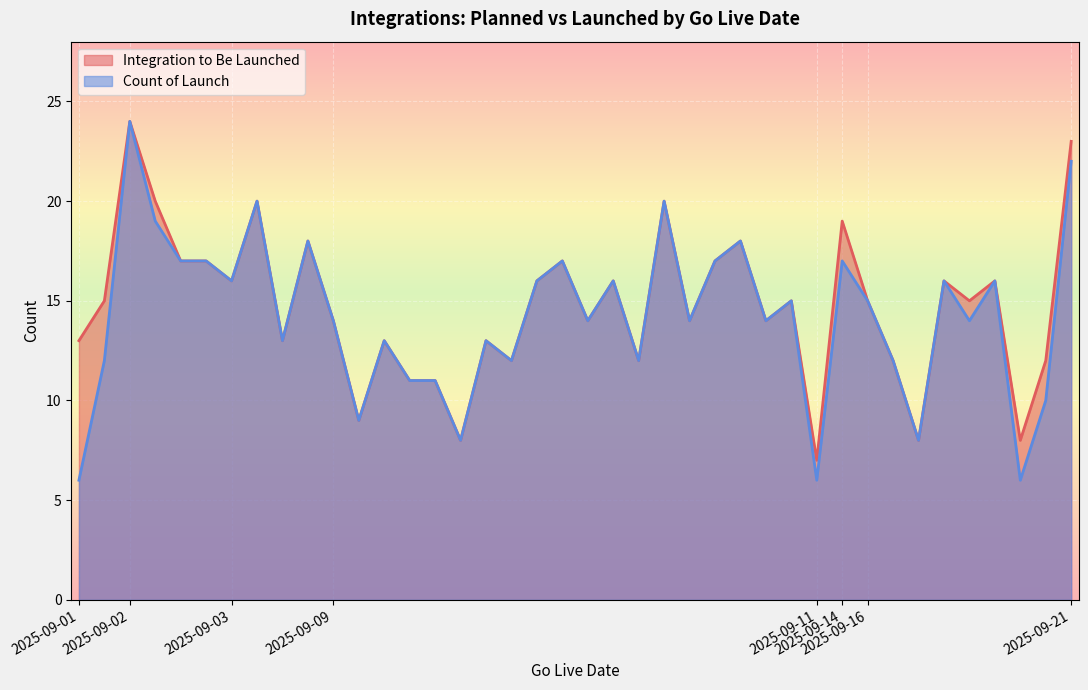

Reading left to right, list all the values displayed in this chart.

Count of Launch: 6	12	24	19	17	17	16	20	13	18	14	9	13	11	11	8	13	12	16	17	14	16	12	20	14	17	18	14	15	6	17	15	12	8	16	14	16	6	10	22
Integration to Be Launched: 13	15	24	20	17	17	16	20	13	18	14	9	13	11	11	8	13	12	16	17	14	16	12	20	14	17	18	14	15	7	19	15	12	8	16	15	16	8	12	23